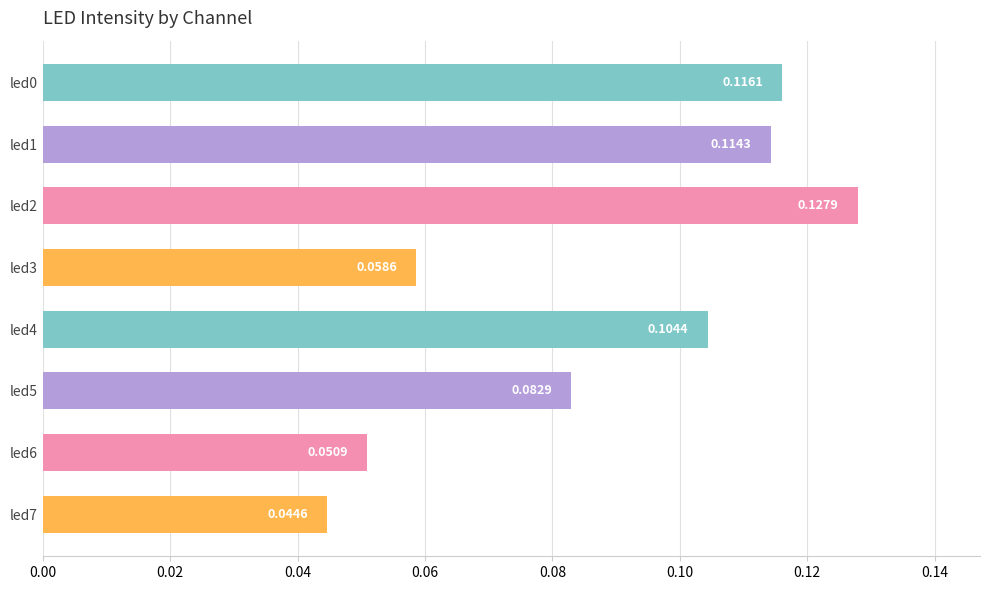

Are the bars horizontal?

Yes